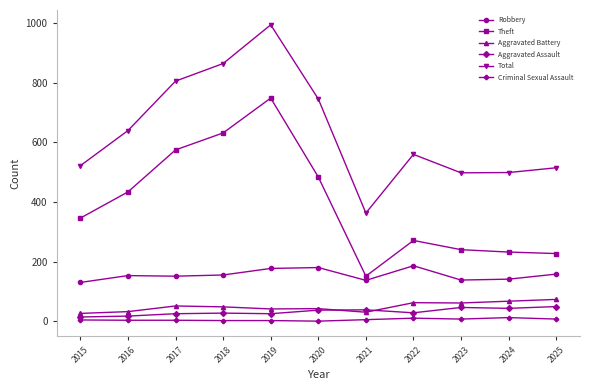

How many categories are shown in the chart?

11